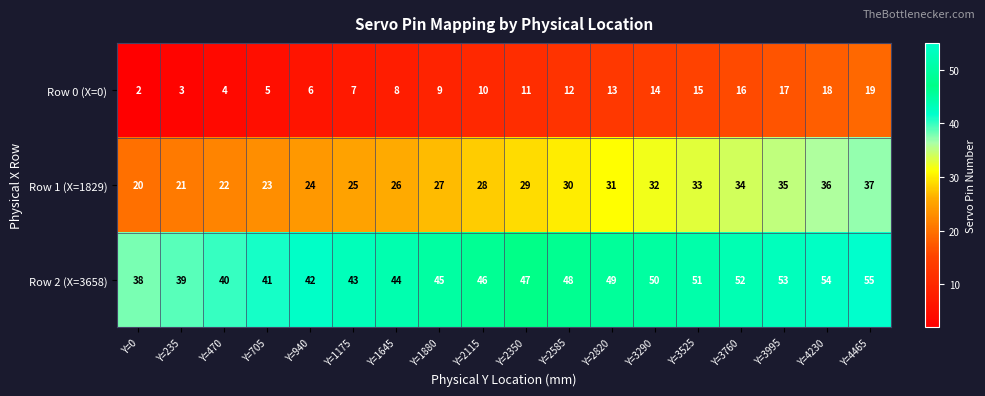

At which category does the chart reach its peak across all series?

Y=4465